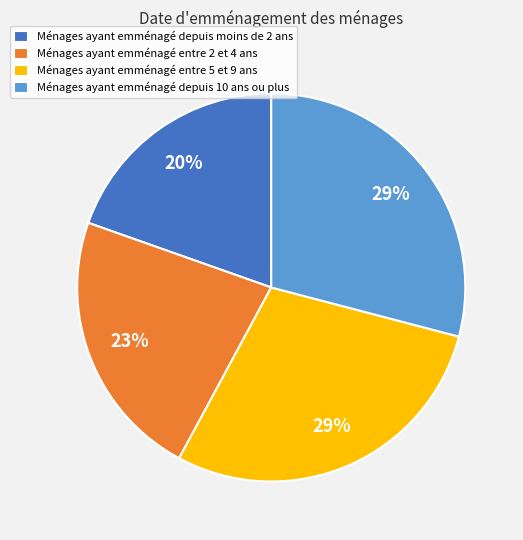

What is the smallest slice in the pie chart?

Ménages ayant emménagé depuis moins de 2 ans